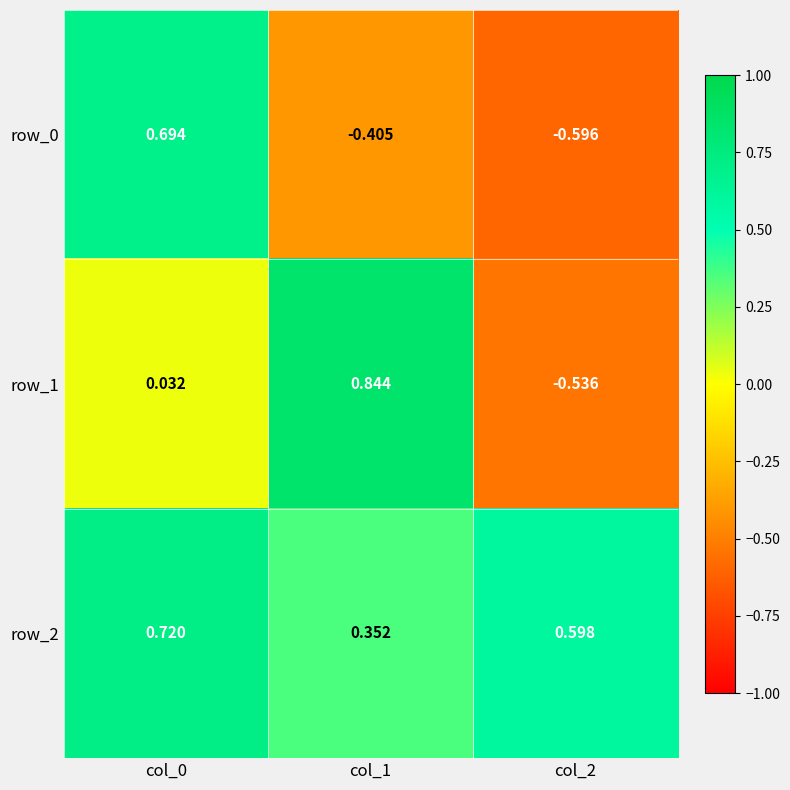

Is the value of row_0 at col_1 greater than the value of row_2 at col_2?

No